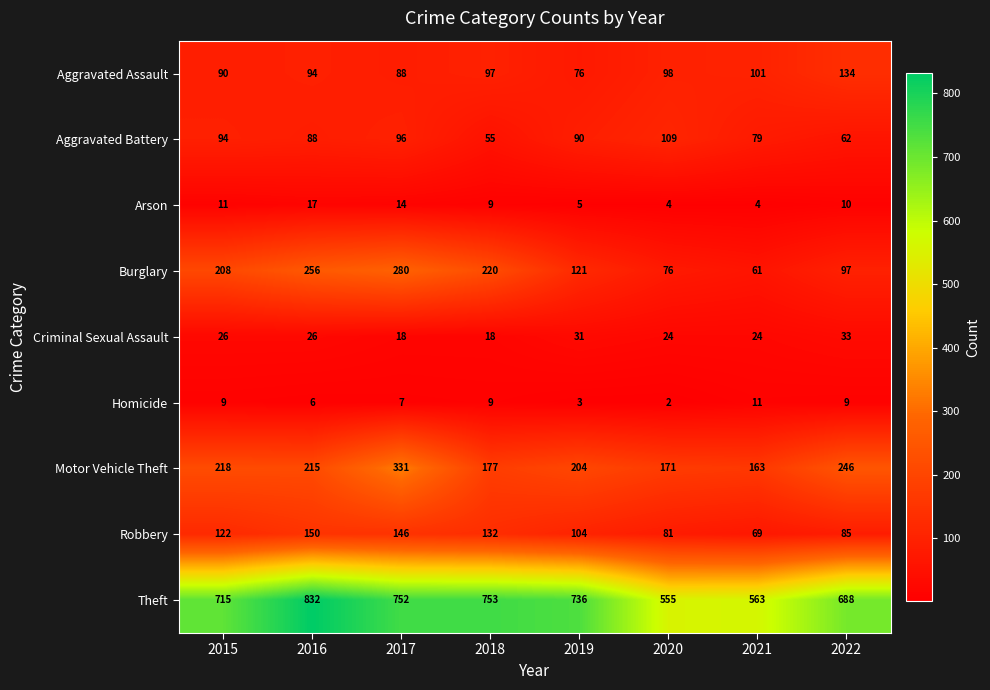

The value of Homicide at 2019 is 3. True or false?

True